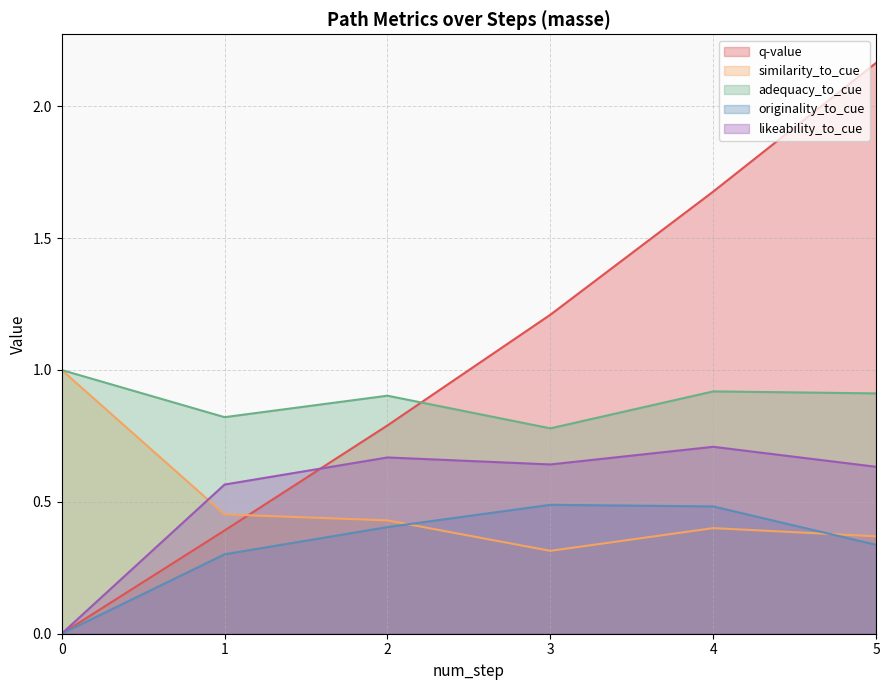

The likeability_to_cue series shows 0.7 at 4. True or false?

True